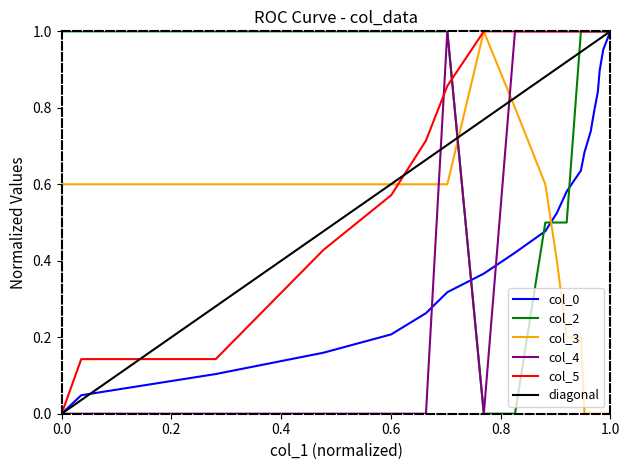

Count the number of data series in this chart.

5